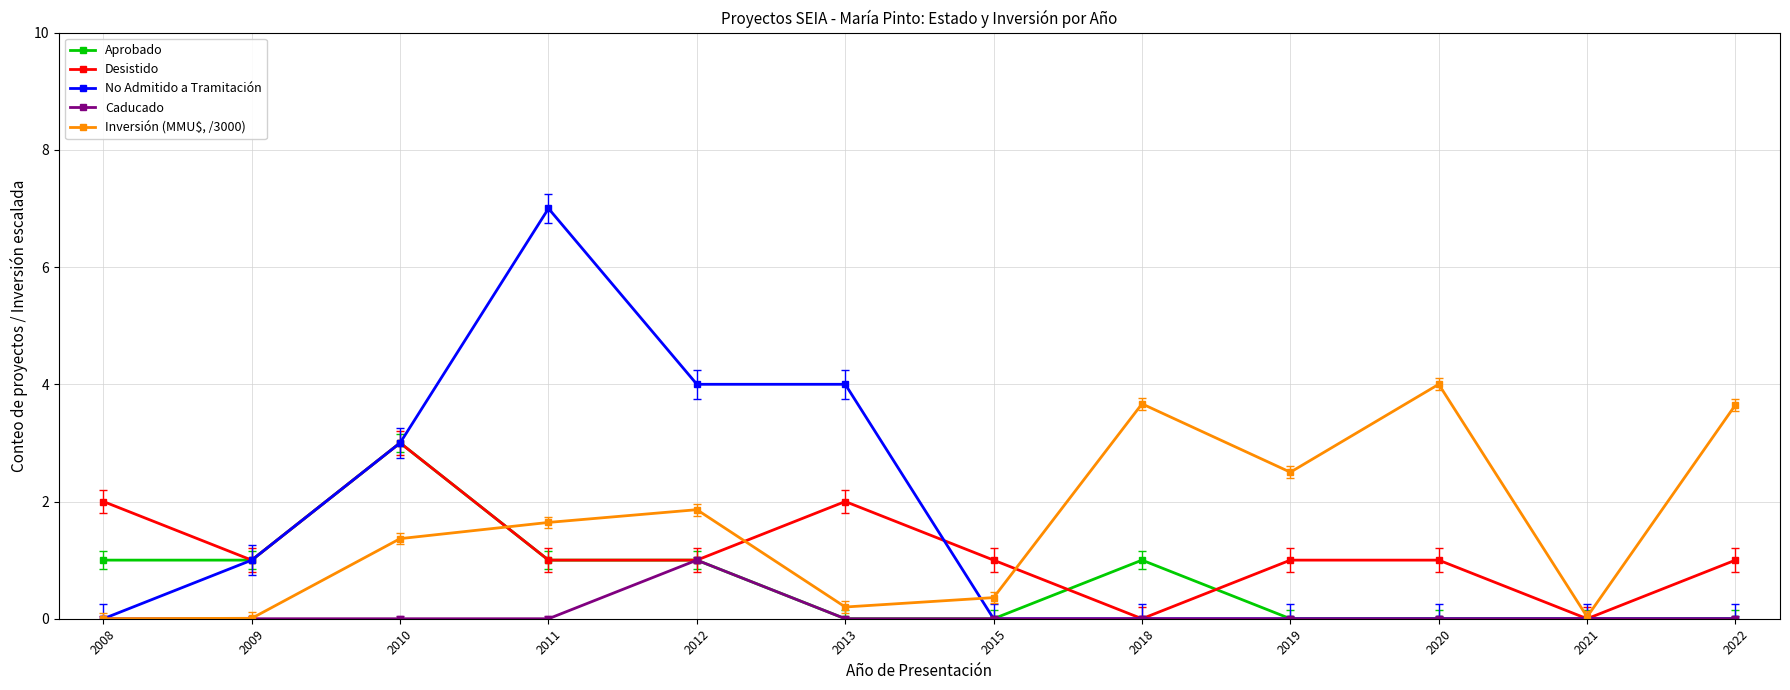

What value does the Aprobado series have at 2012?

1.0